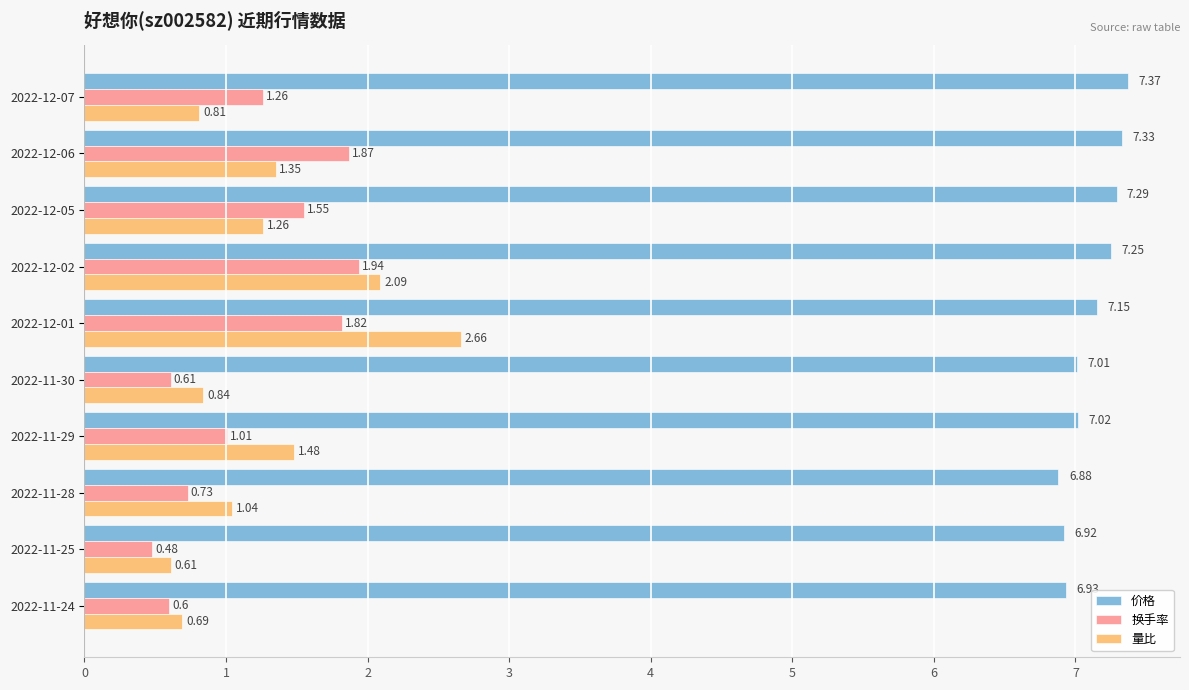

Rank the series by their maximum value, from lowest to highest.

换手率, 量比, 价格